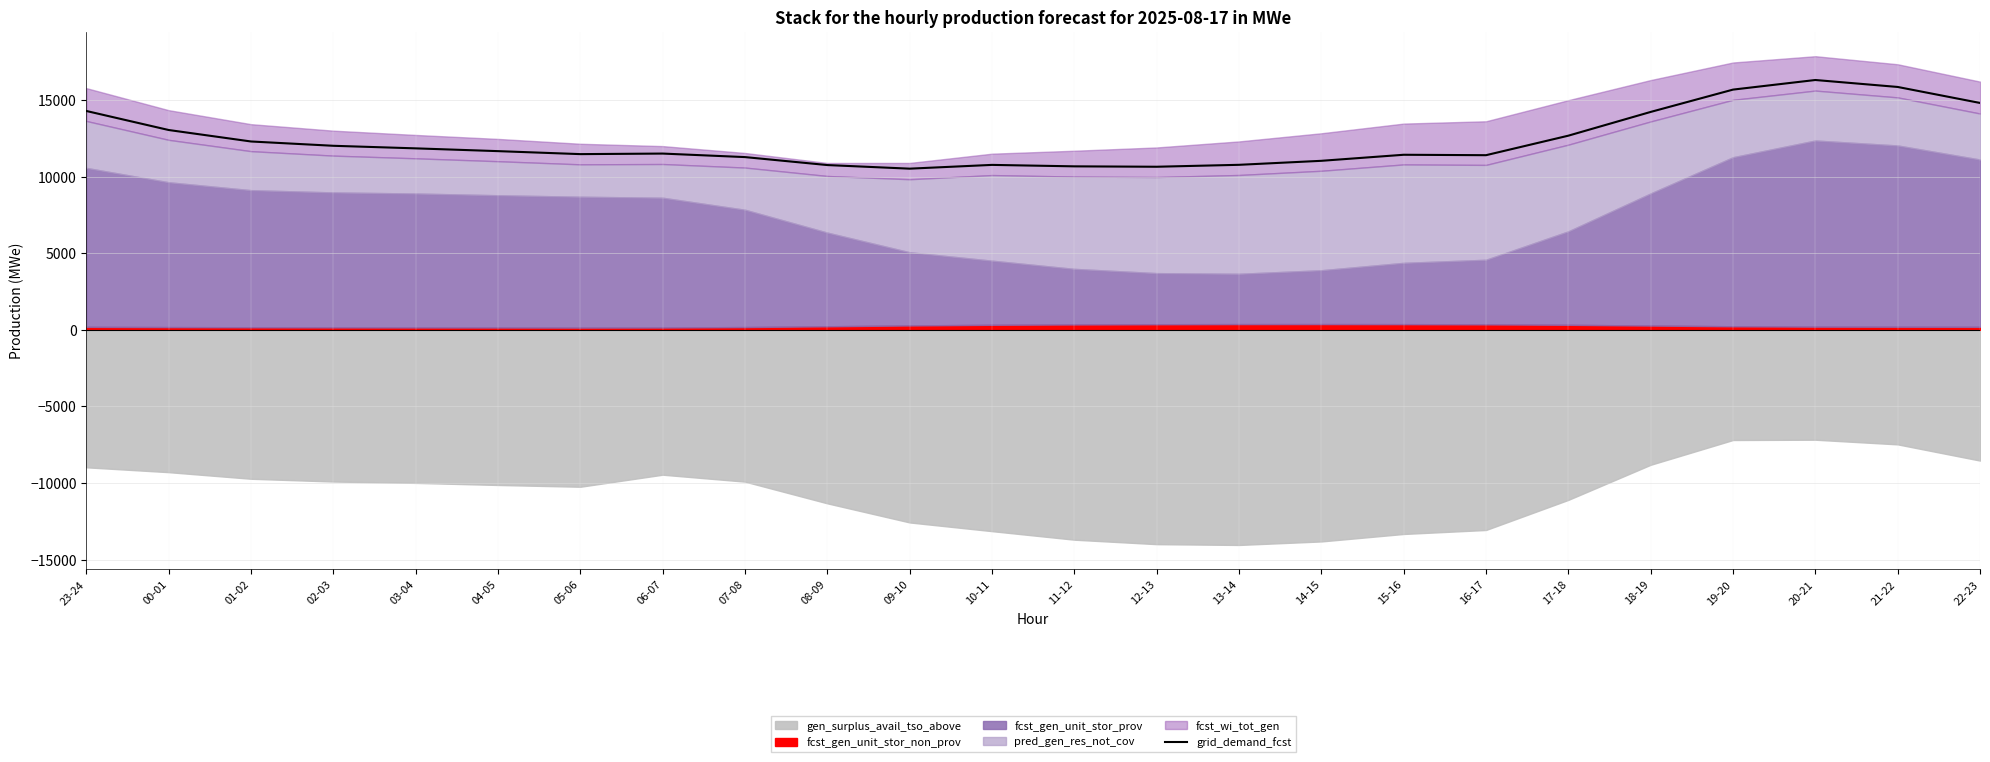

What is the maximum value shown in the chart?

16305